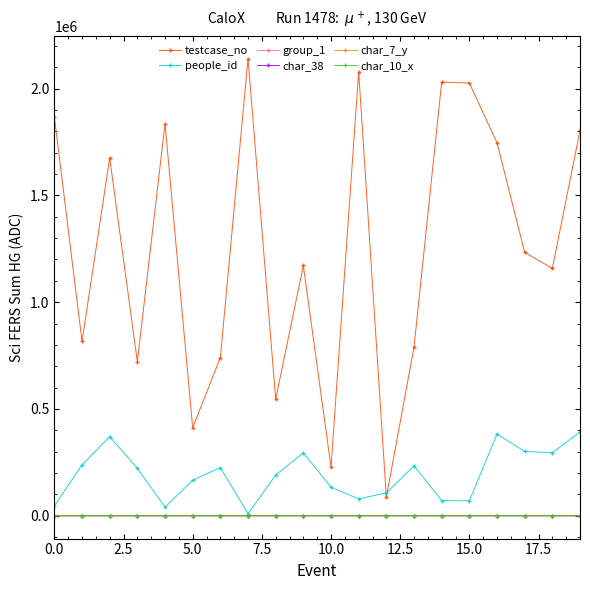

How many distinct data groups are displayed?

6